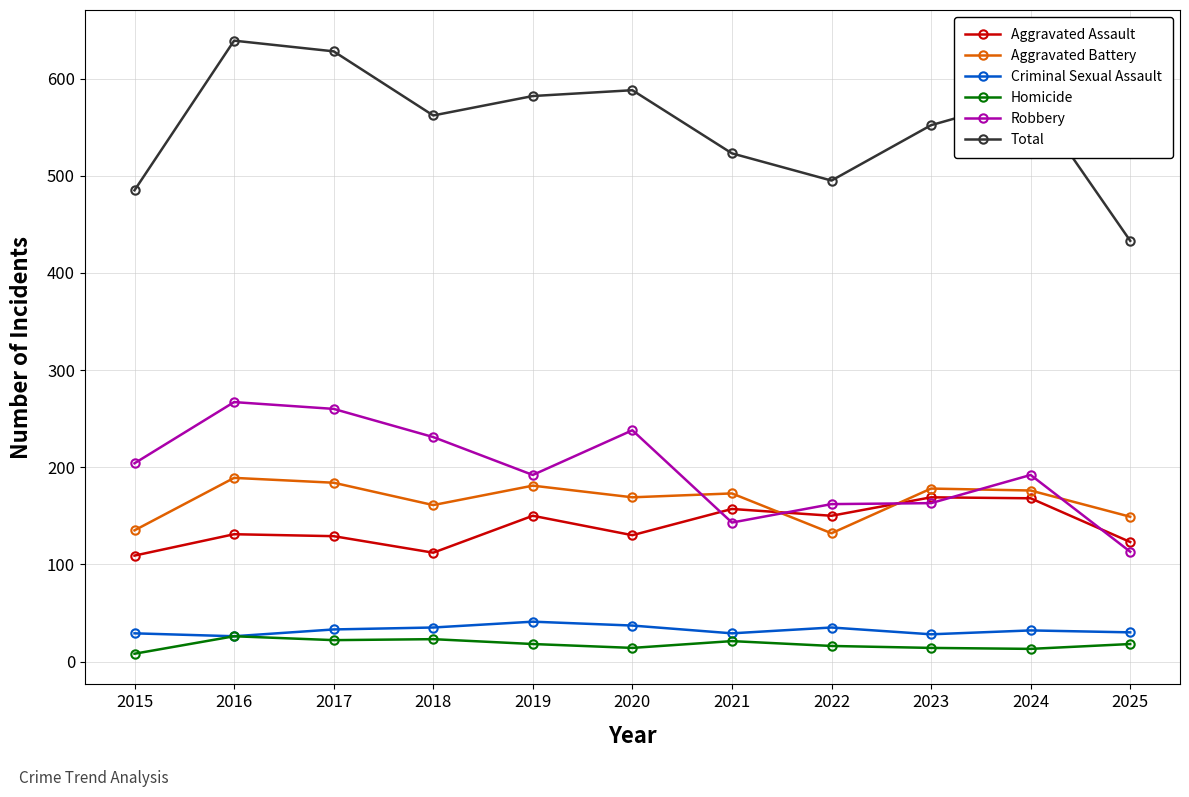

Is the value of Aggravated Assault at 2019 greater than the value of Criminal Sexual Assault at 2025?

Yes